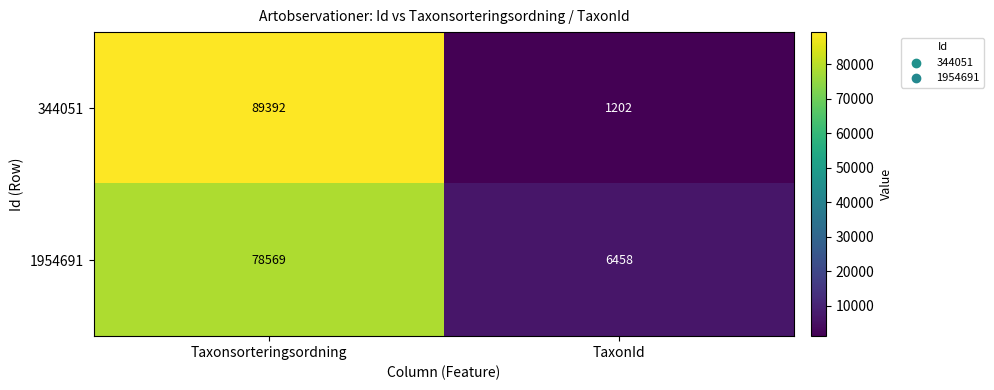

What value does the 344051 series have at Taxonsorteringsordning, to the nearest 10?

89390